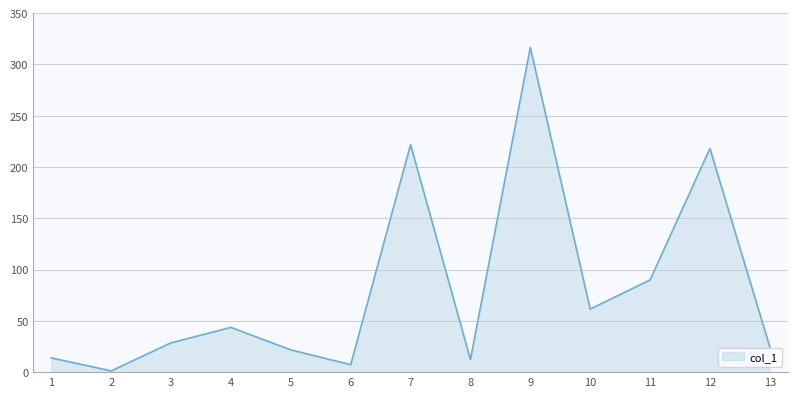

What is the difference between the maximum and minimum values?

315.4